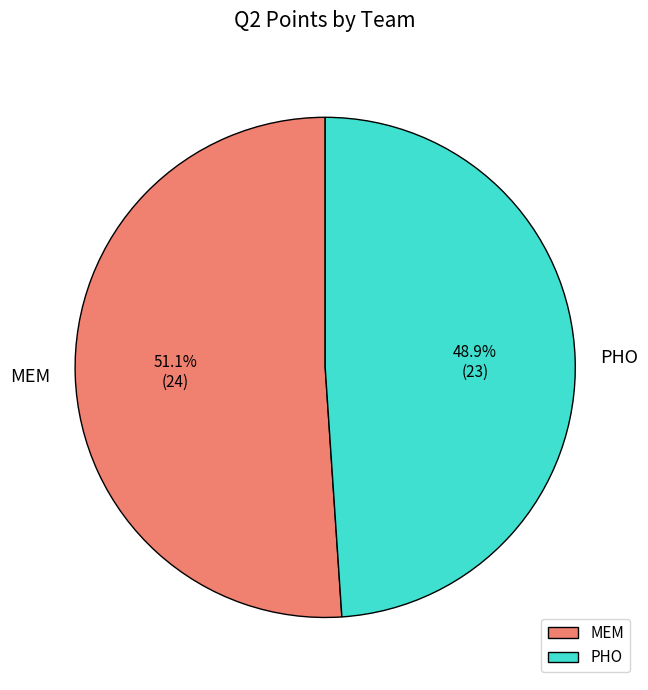

Rank the categories by value from lowest to highest.

PHO, MEM